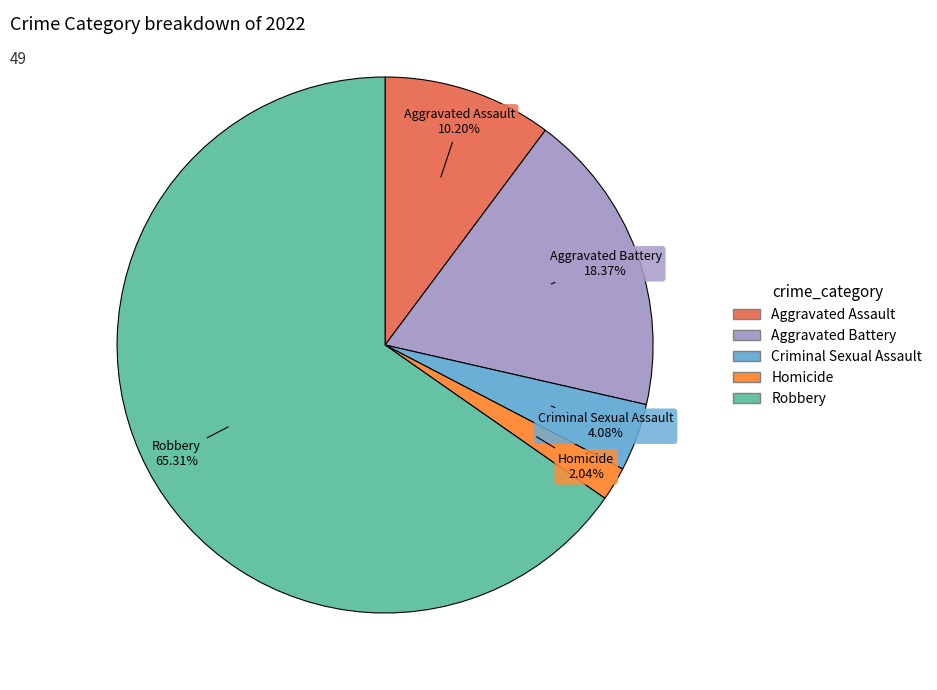

Is Robbery the majority of the pie?

Yes